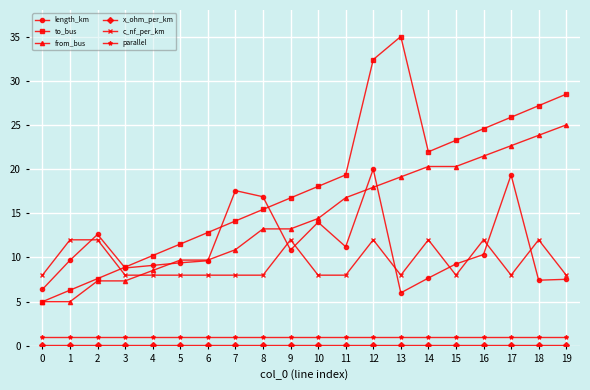

At which label is to_bus closest to 20?

11